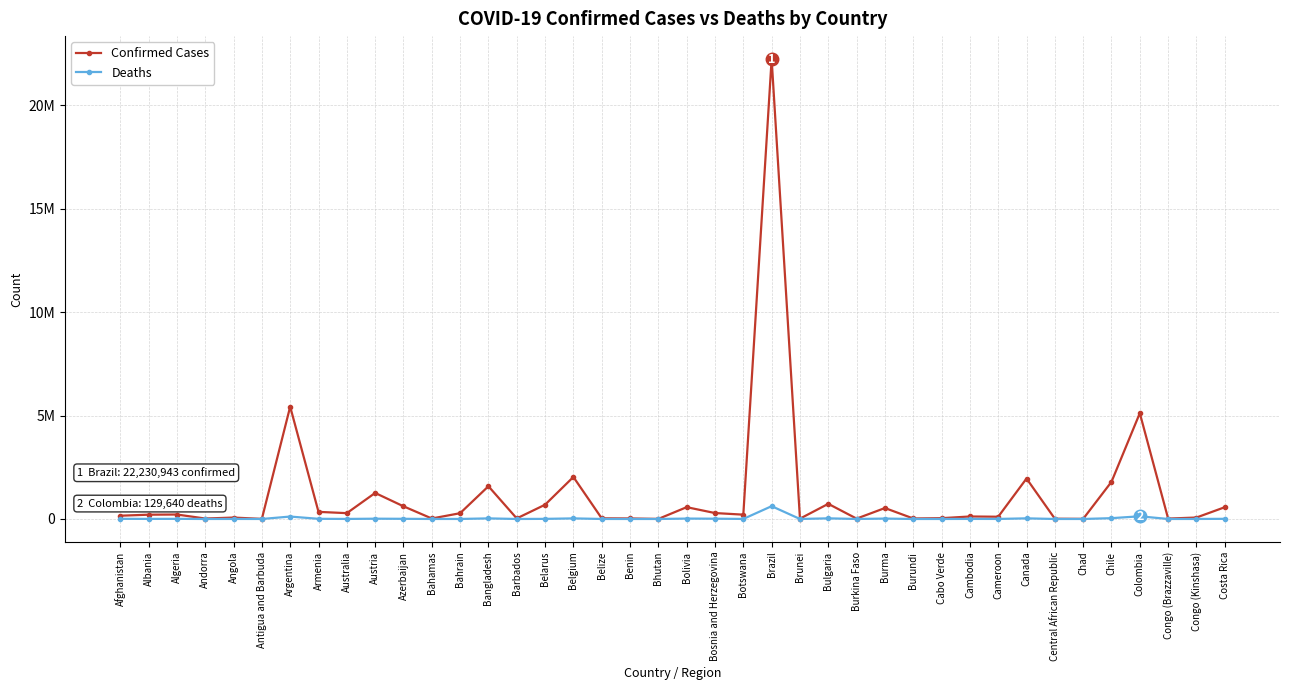

True or false: Confirmed Cases has a value of 496693 at Bahrain.

False